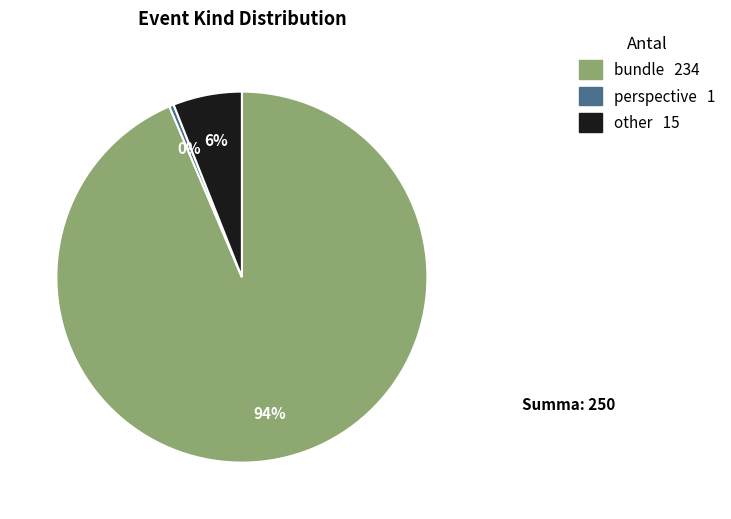

To the nearest percent, what is the average slice percentage?

33%